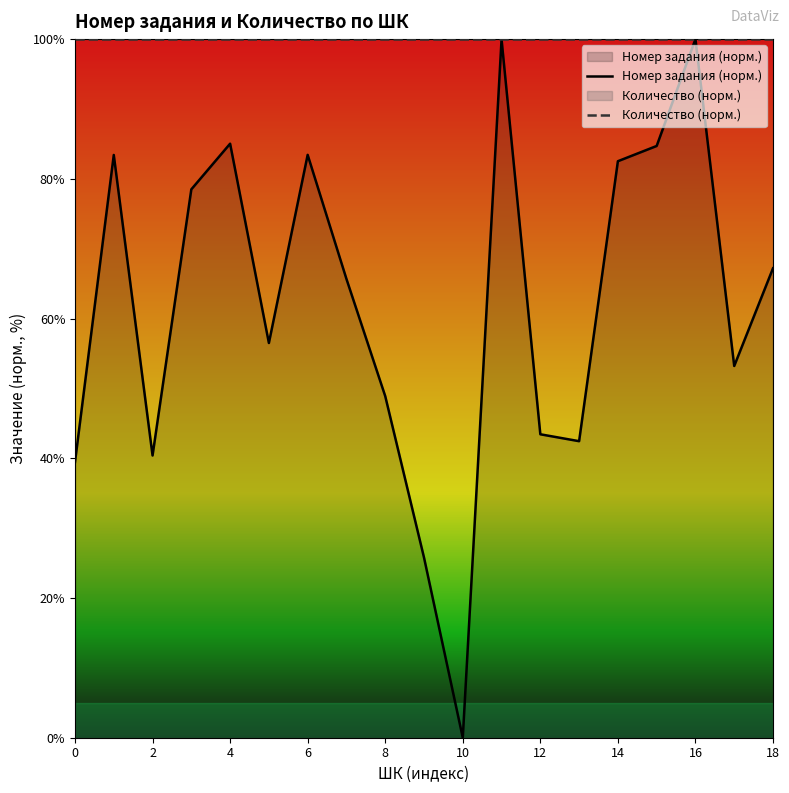

How many values in Номер задания (норм.) are above zero?

18